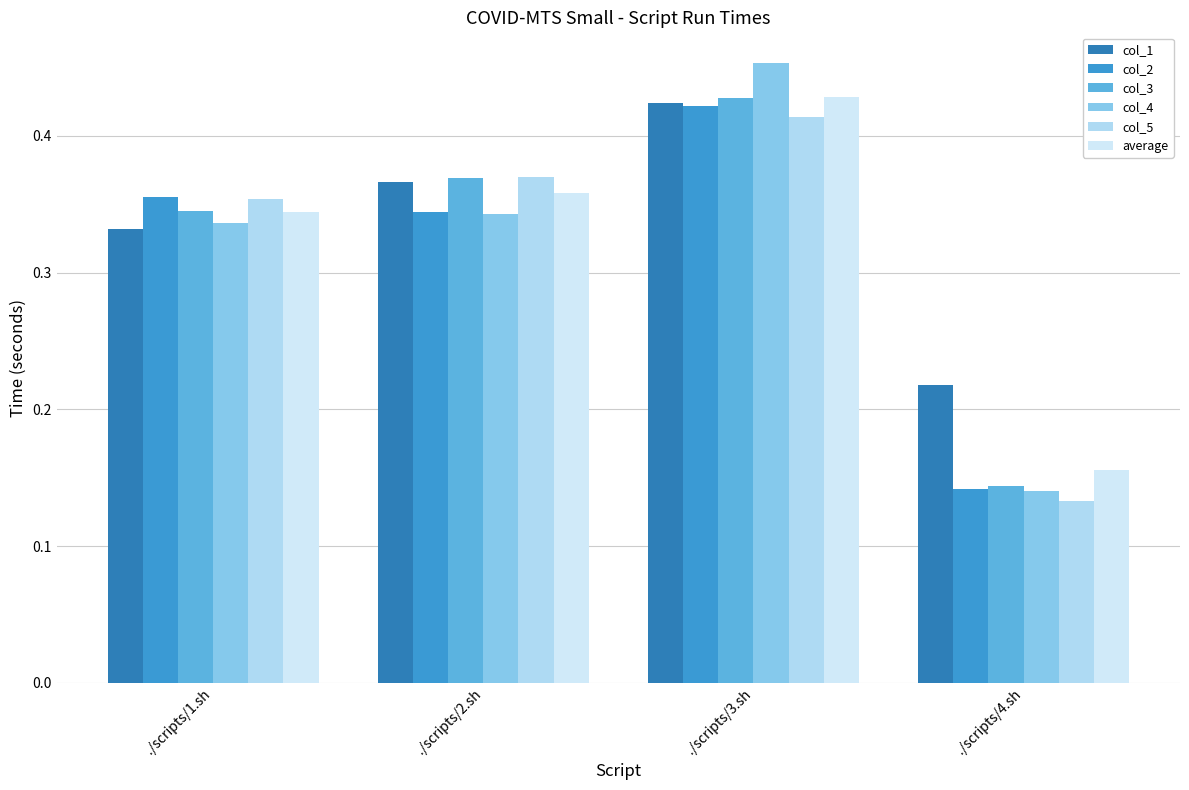

What is the value of the col_2 bar at the 4th from the left?

0.1